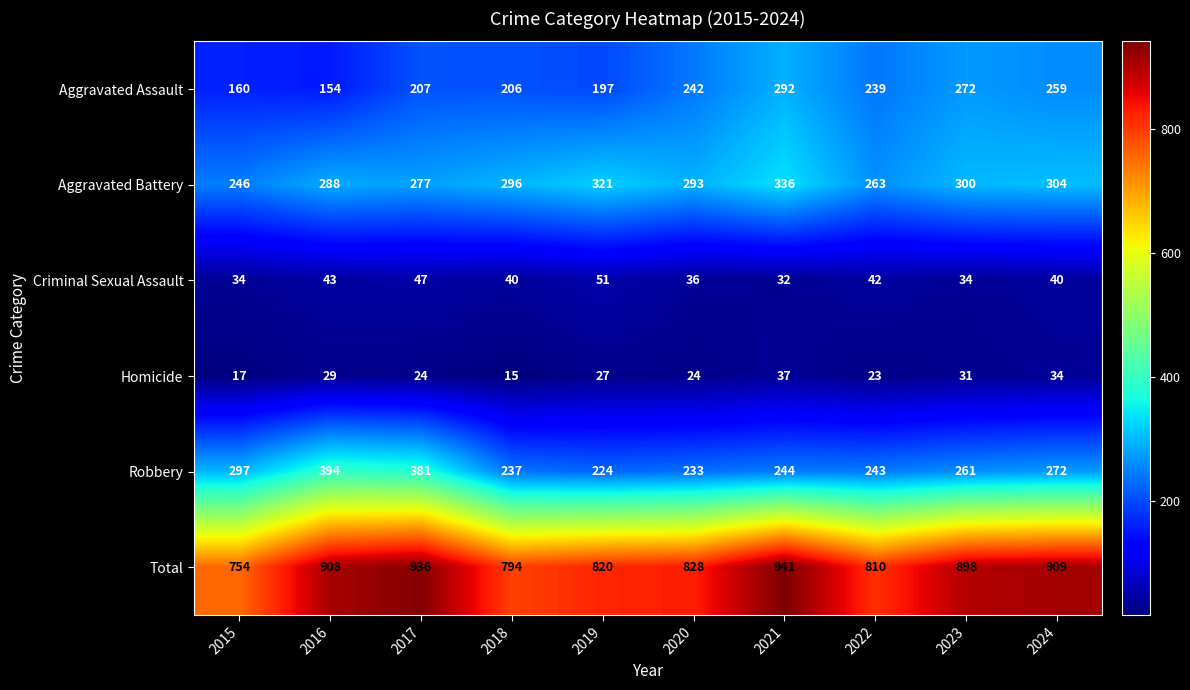

Between 2020 and 2024, which series saw the biggest shift?

Total